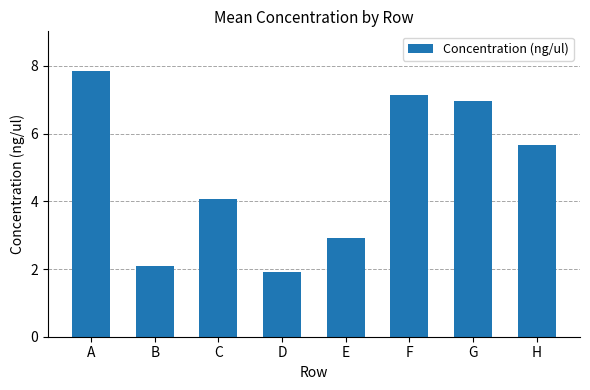

What is the smallest value displayed?

1.9